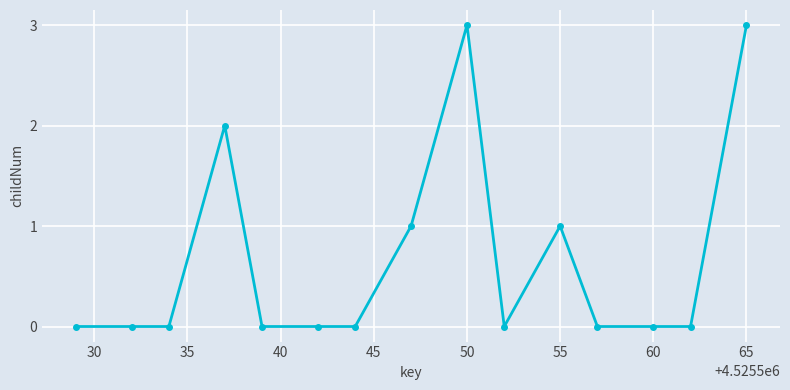

What is the value of the 9th point from the left?

3